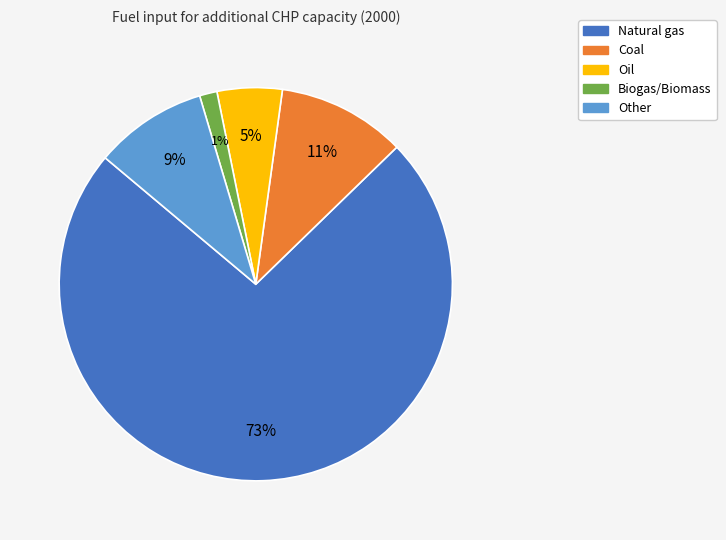

What is the majority slice?

Natural gas